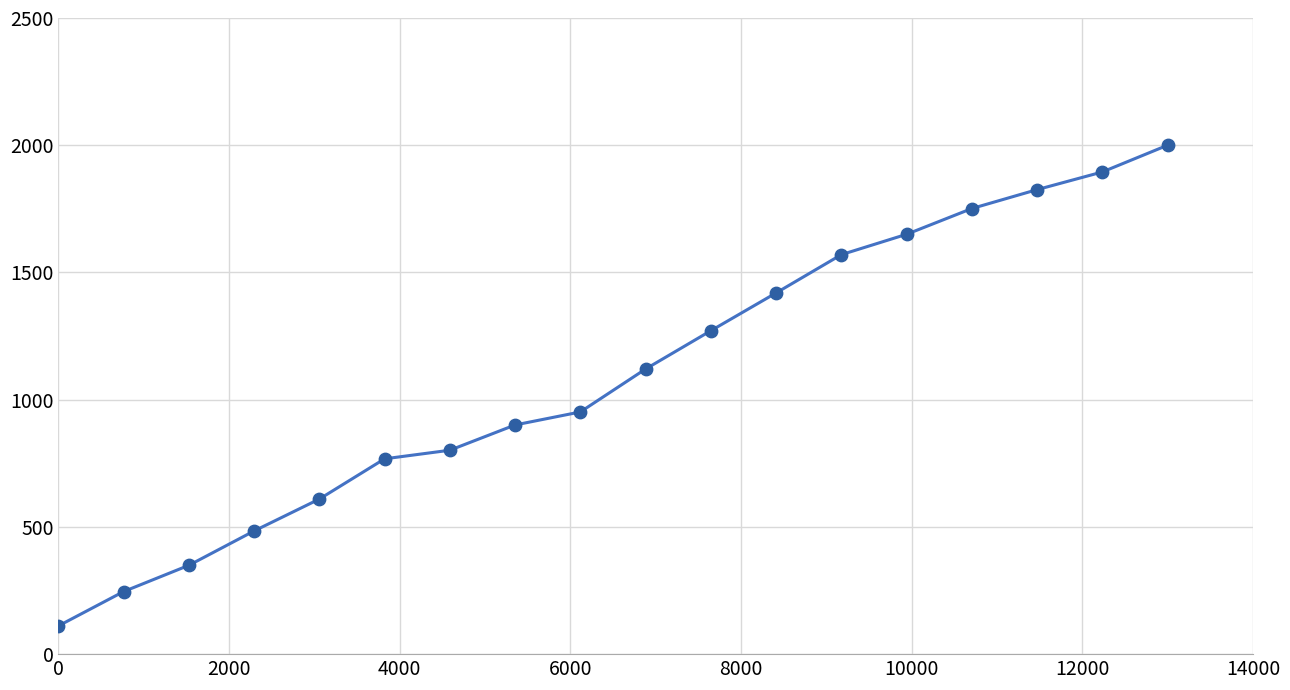

What is the smallest value displayed?

110.9